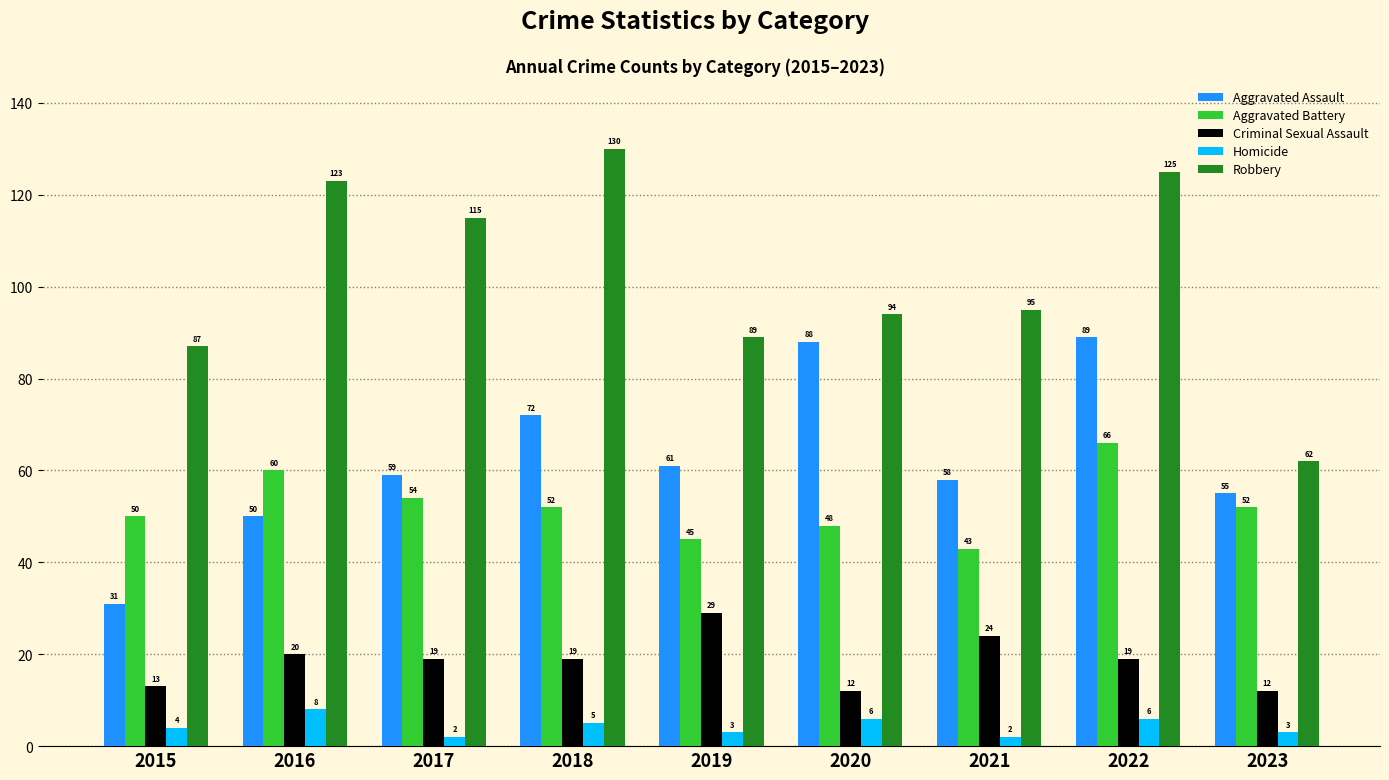

What are all the series names shown in the legend?

Aggravated Assault, Aggravated Battery, Criminal Sexual Assault, Homicide, Robbery